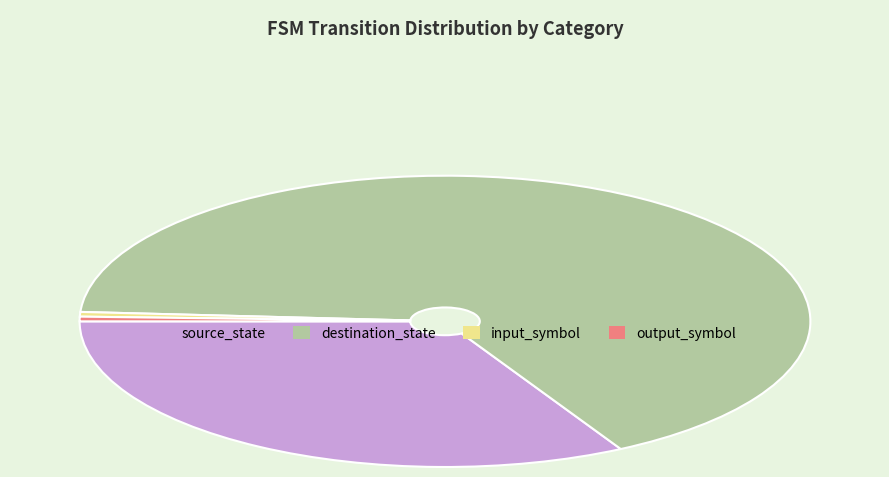

Does output_symbol account for over 50% of the chart?

No